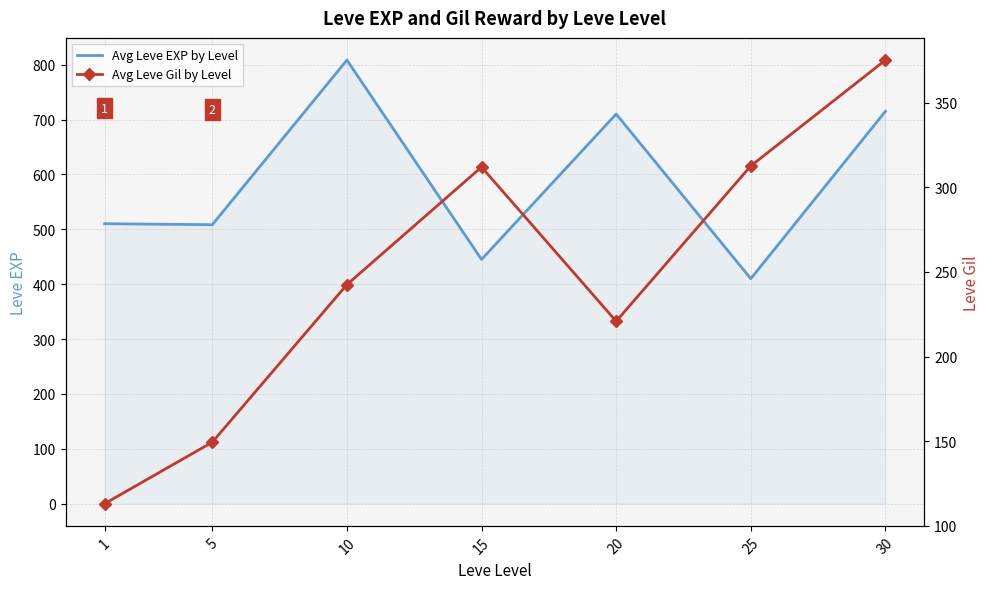

How many lines are shown in the chart?

2